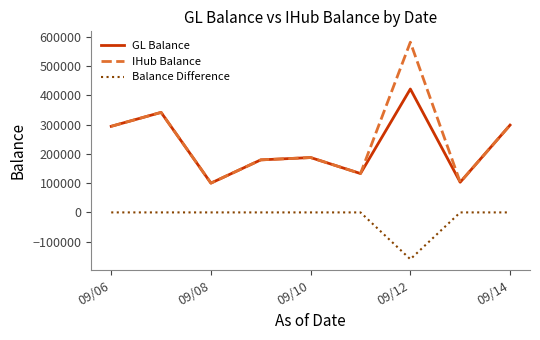

List the series in order of their peak value, highest first.

IHub Balance, GL Balance, Balance Difference